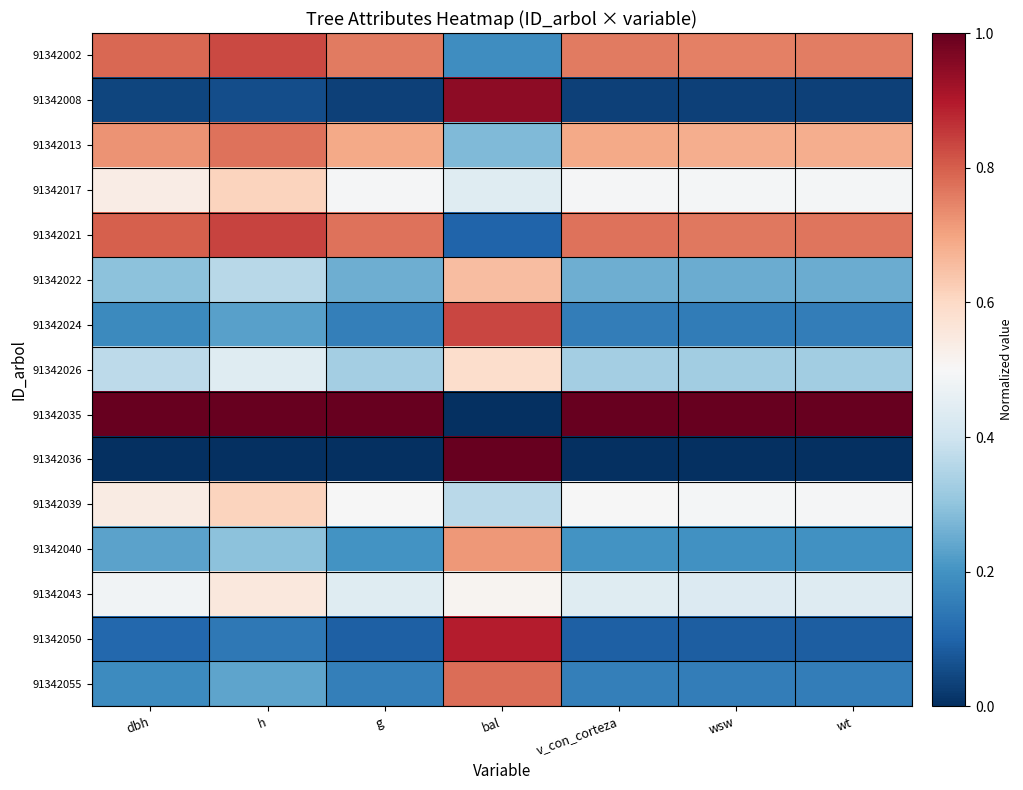

How many distinct data groups are displayed?

15